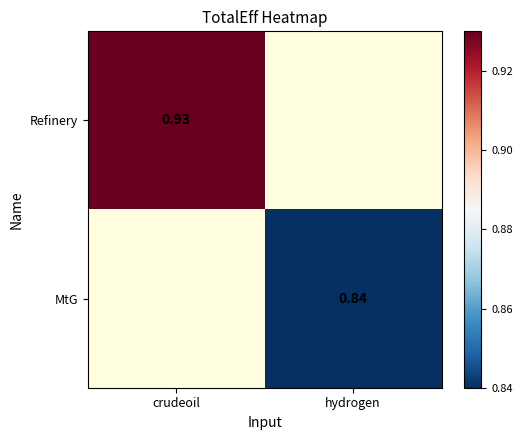

How many data points does each series have?

2